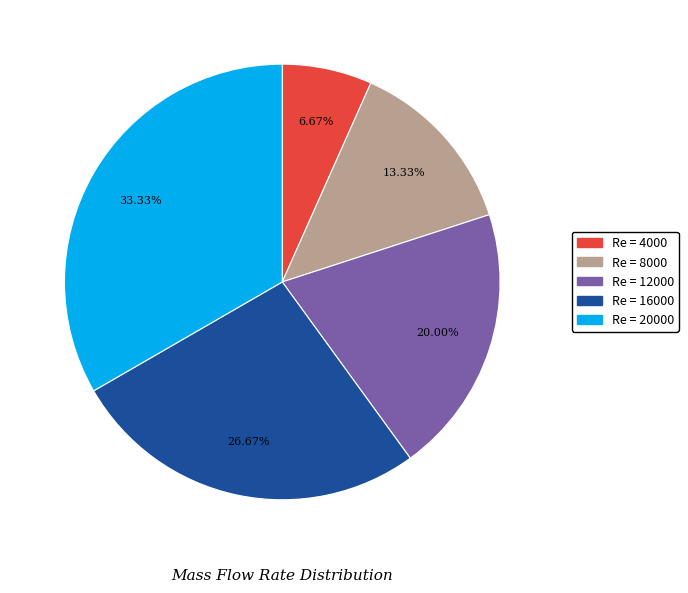

Is there a majority slice in this chart?

No